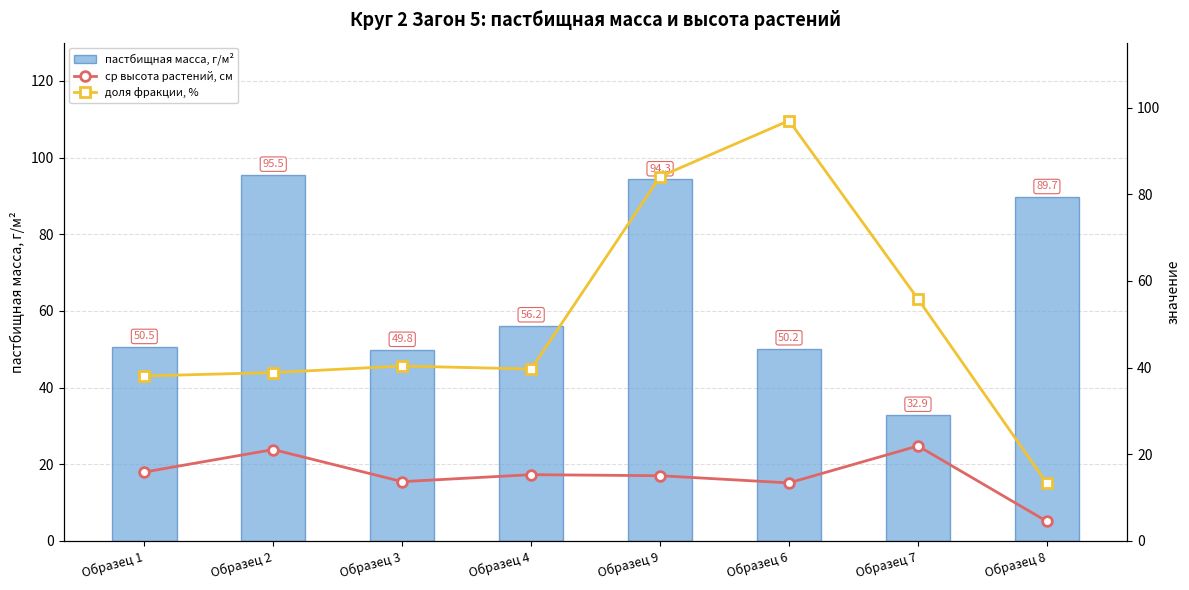

At which label does пастбищная масса, г/м² reach its minimum?

Образец 7